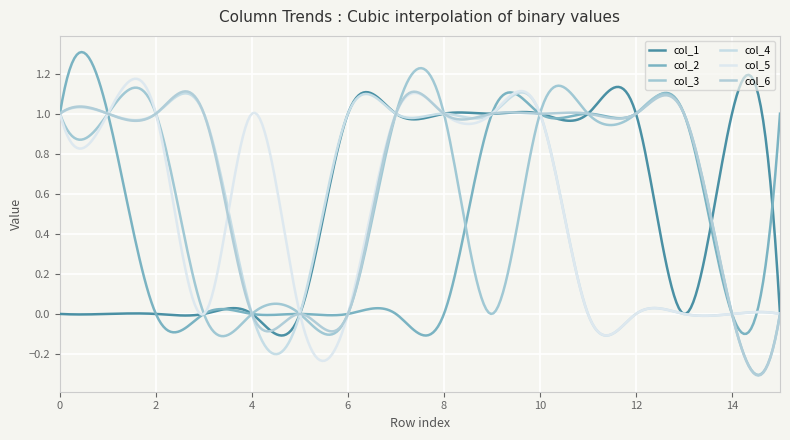

What is the sum of all col_5 values?

148.6